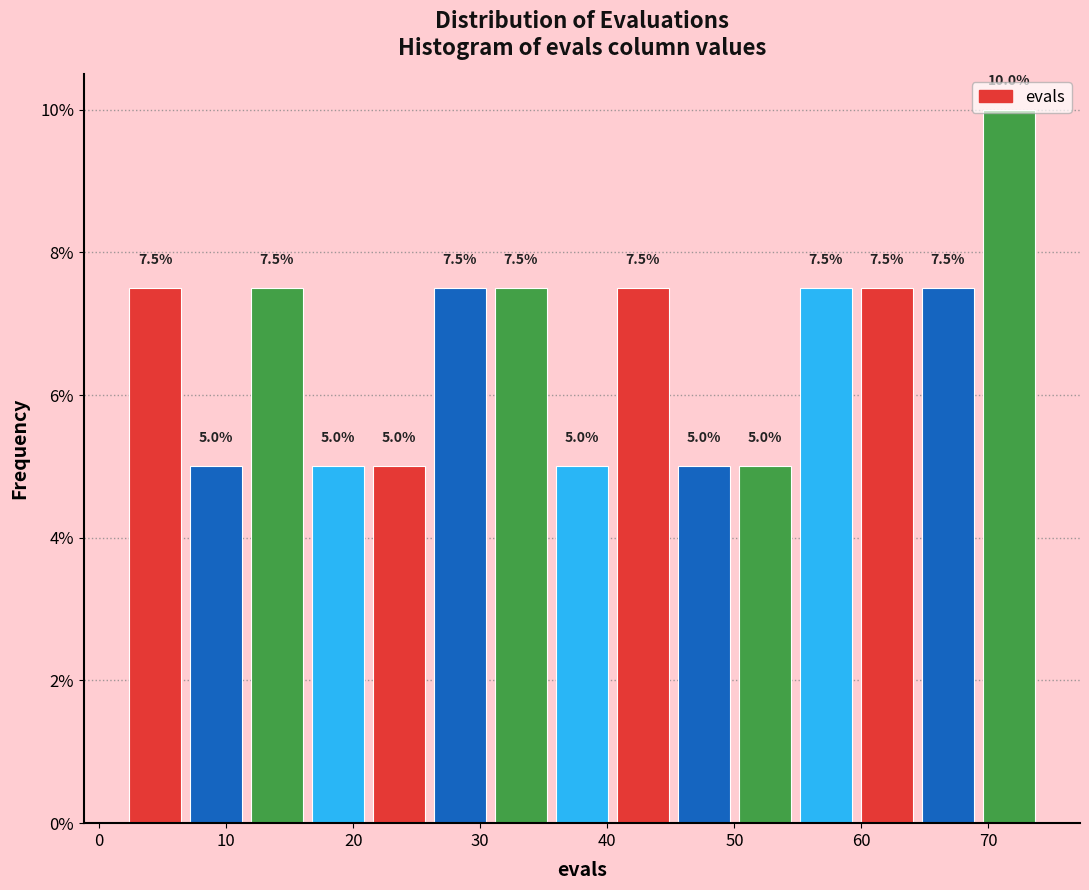

Over which range of the x-axis is the bar tallest?

69.2 to 74.0